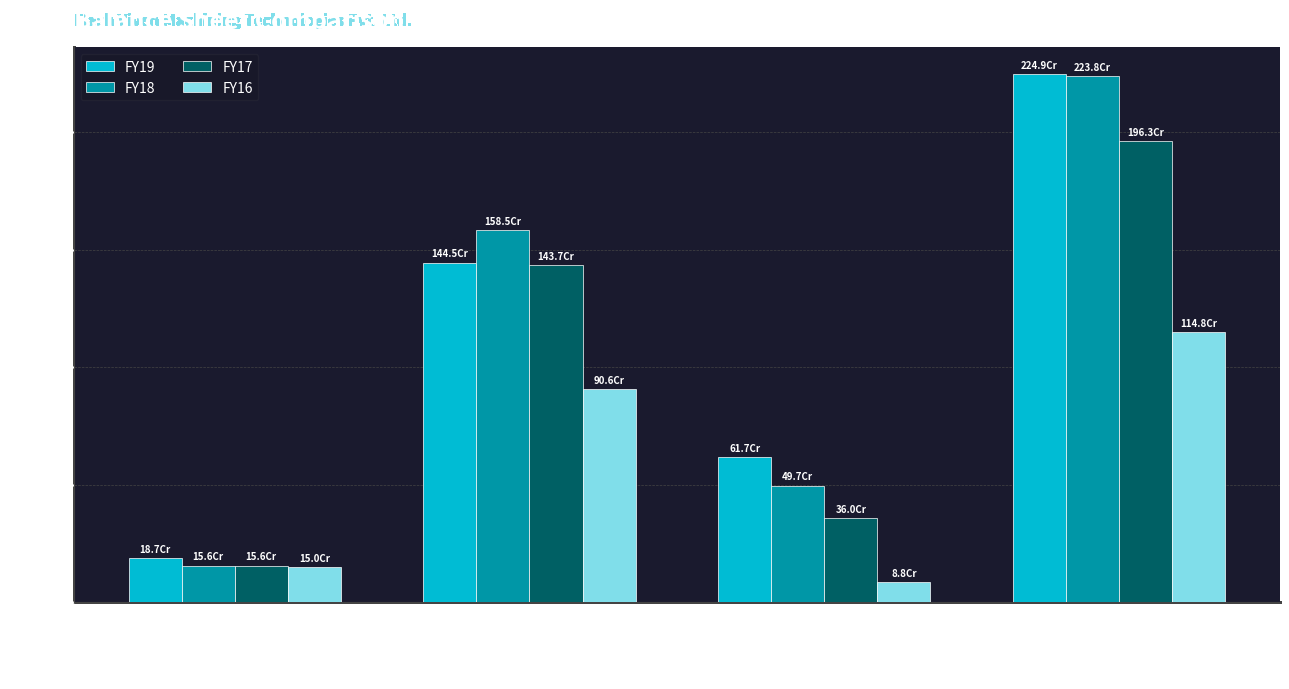

Which series has the widest spread of values?

FY18